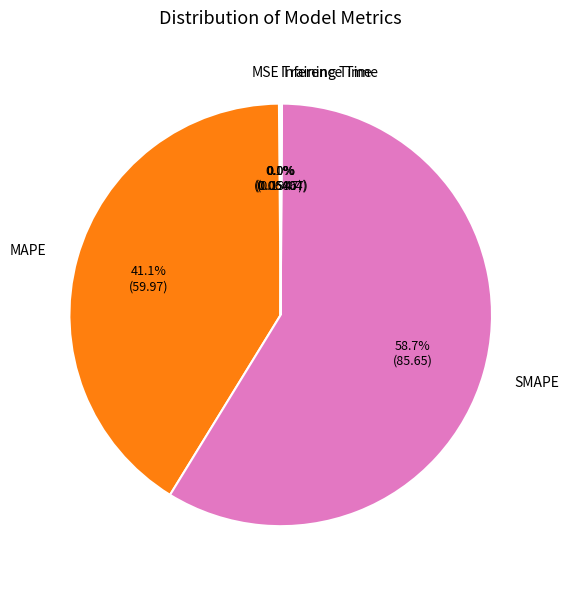

Which slice represents more than half of the pie?

SMAPE